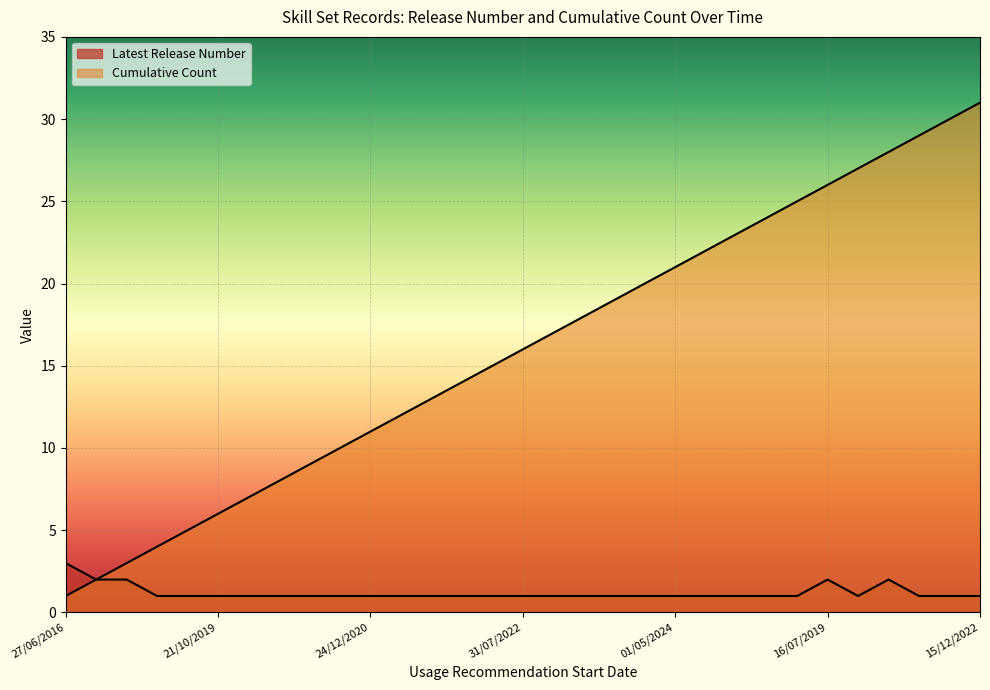

How many lines are shown in the chart?

2